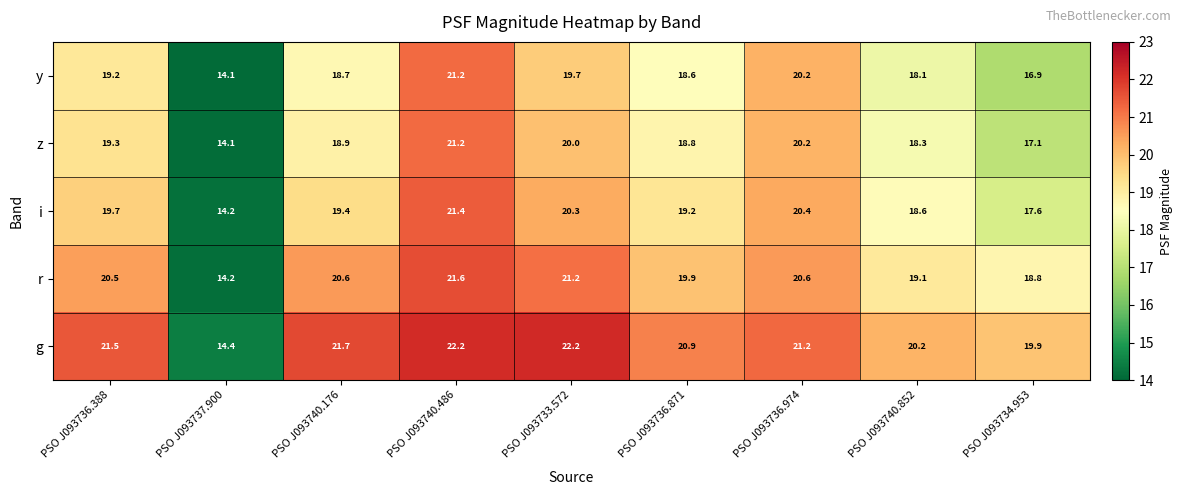

Is it true that y equals 18.6 at PSO J093736.871?

True